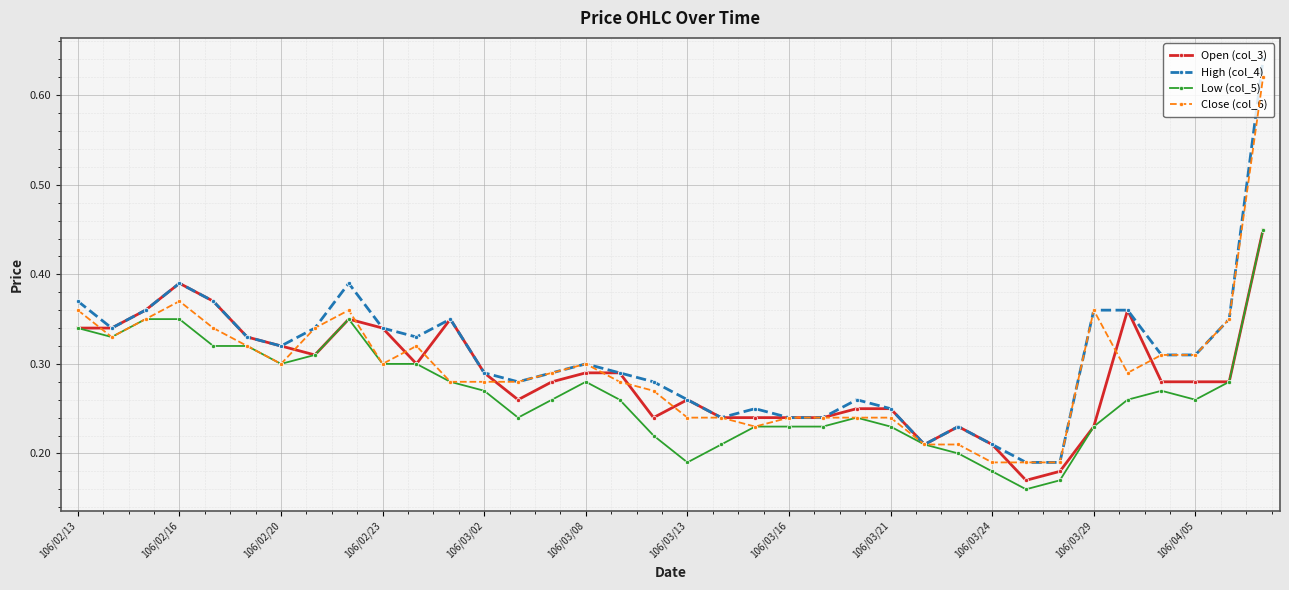

True or false: High (col_4) has more than 2 interior local peaks.

True